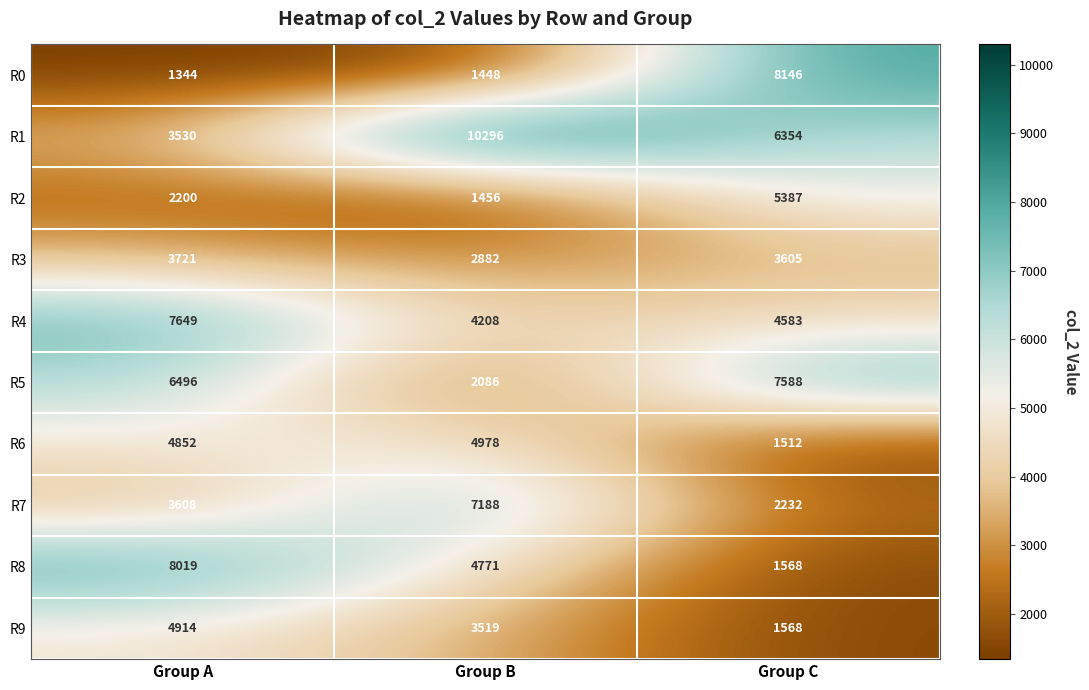

What is the total value across all series at Group B?

42832